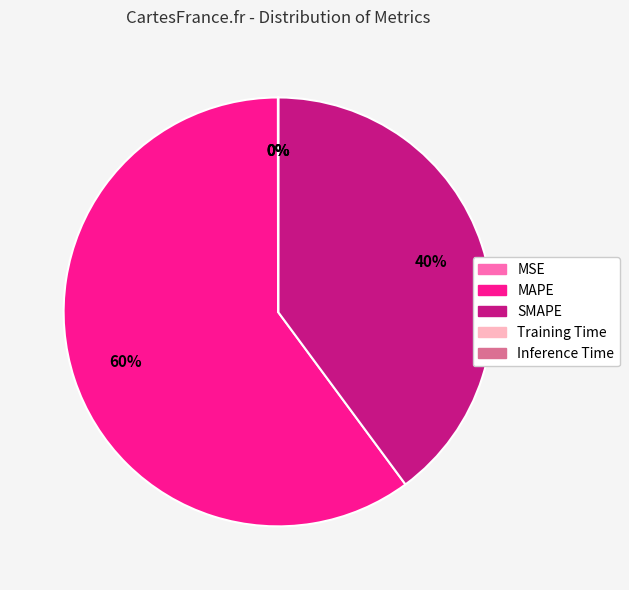

Is there a majority slice in this chart?

Yes